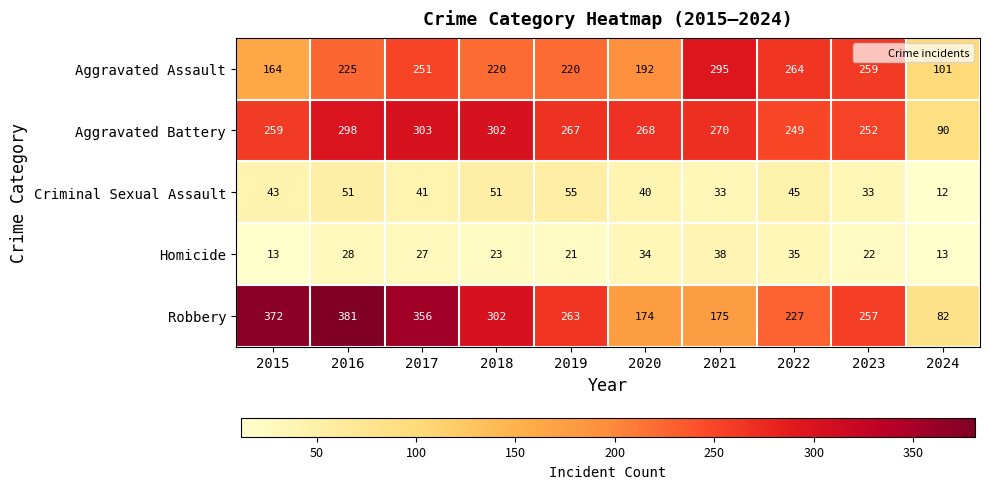

How many distinct data groups are displayed?

5